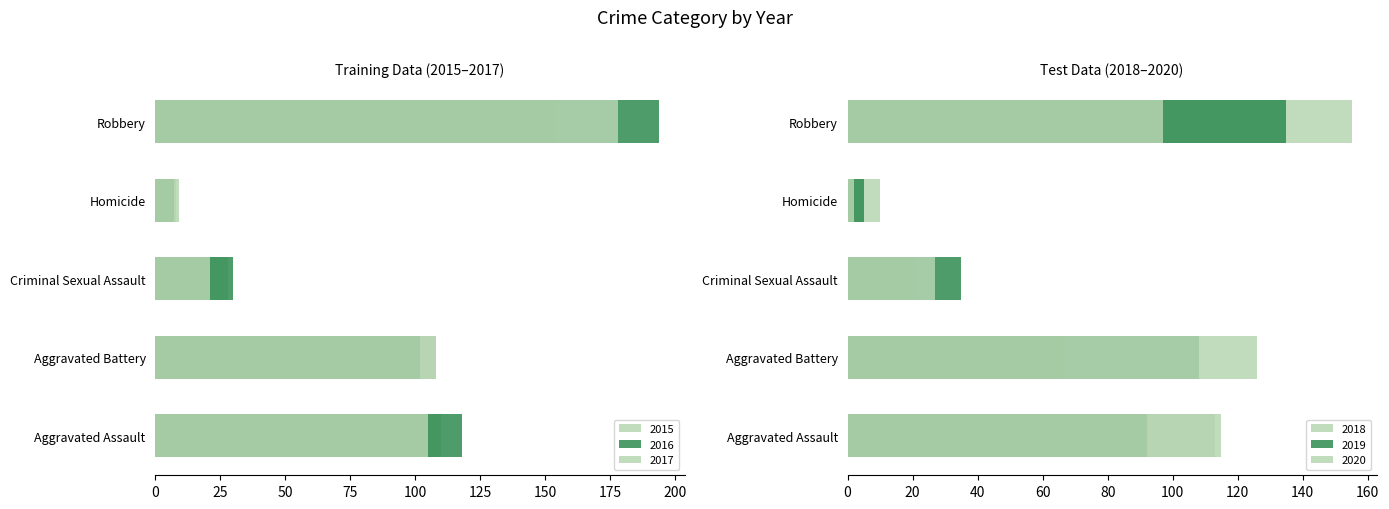

What is the sum of the 2018 values at Aggravated Battery and Homicide?

77